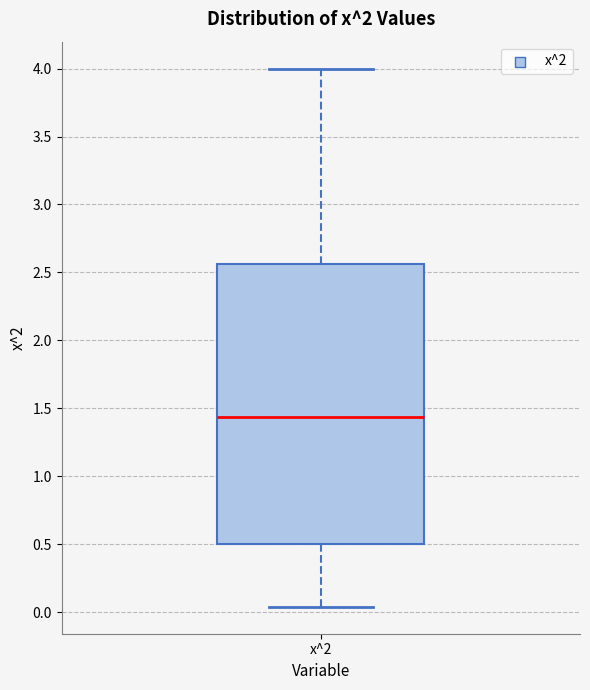

Where is the upper edge of the box for x^2 on the y-axis? The values are not printed on the chart, so give them approximately, as read against the axis.

2.55